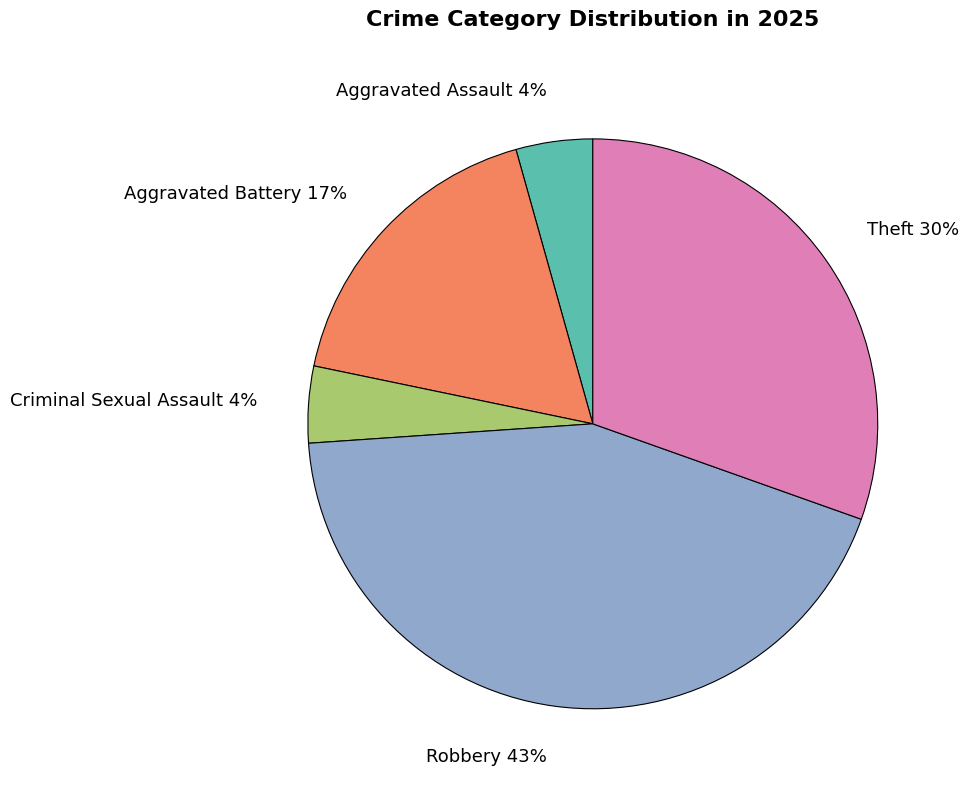

How many segments does this pie chart have?

5